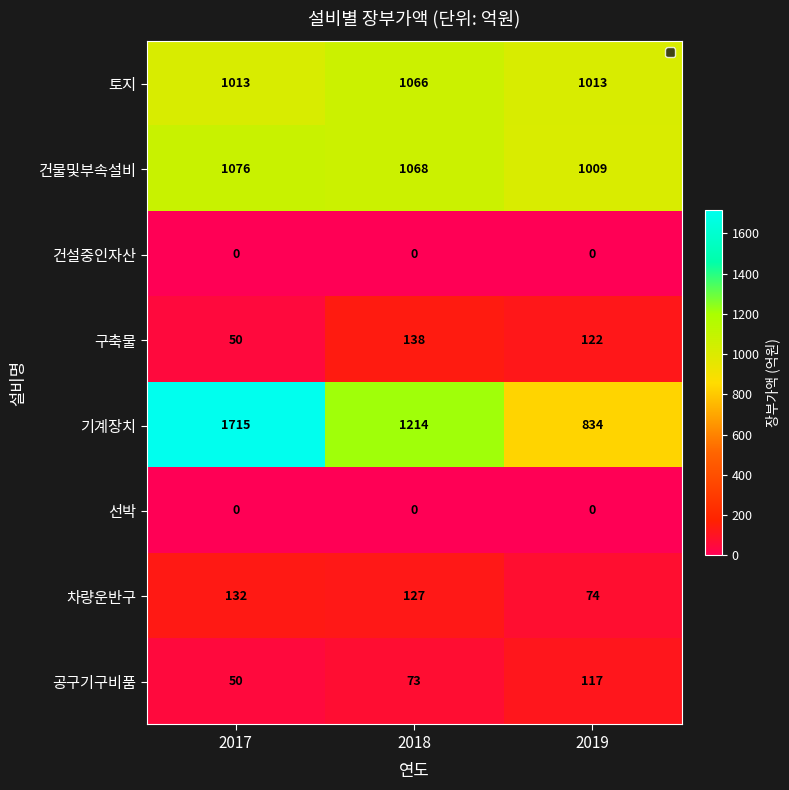

Count the 공구기구비품 values in the range 50 to 117.

3